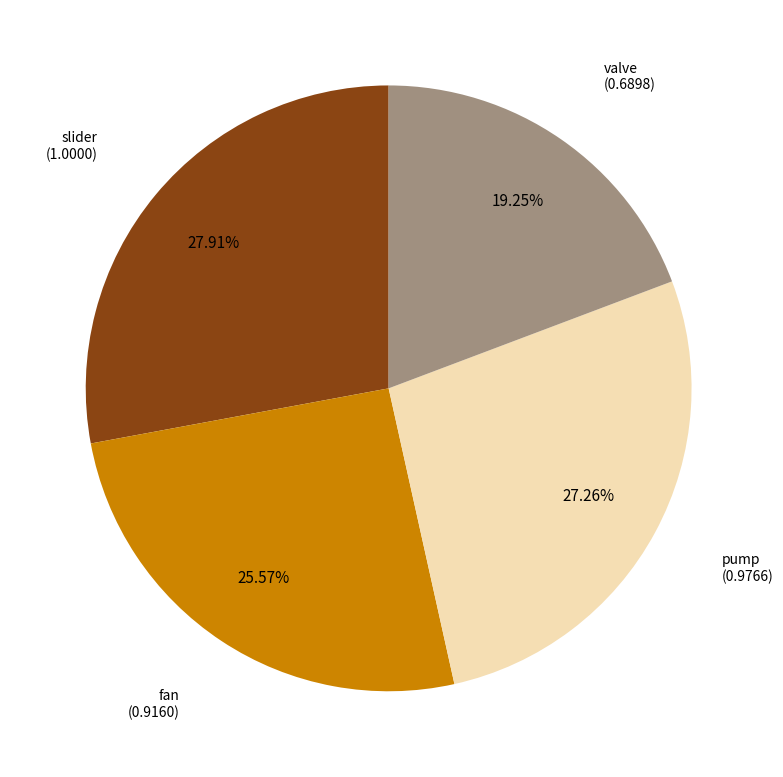

Which slice is the smallest?

valve